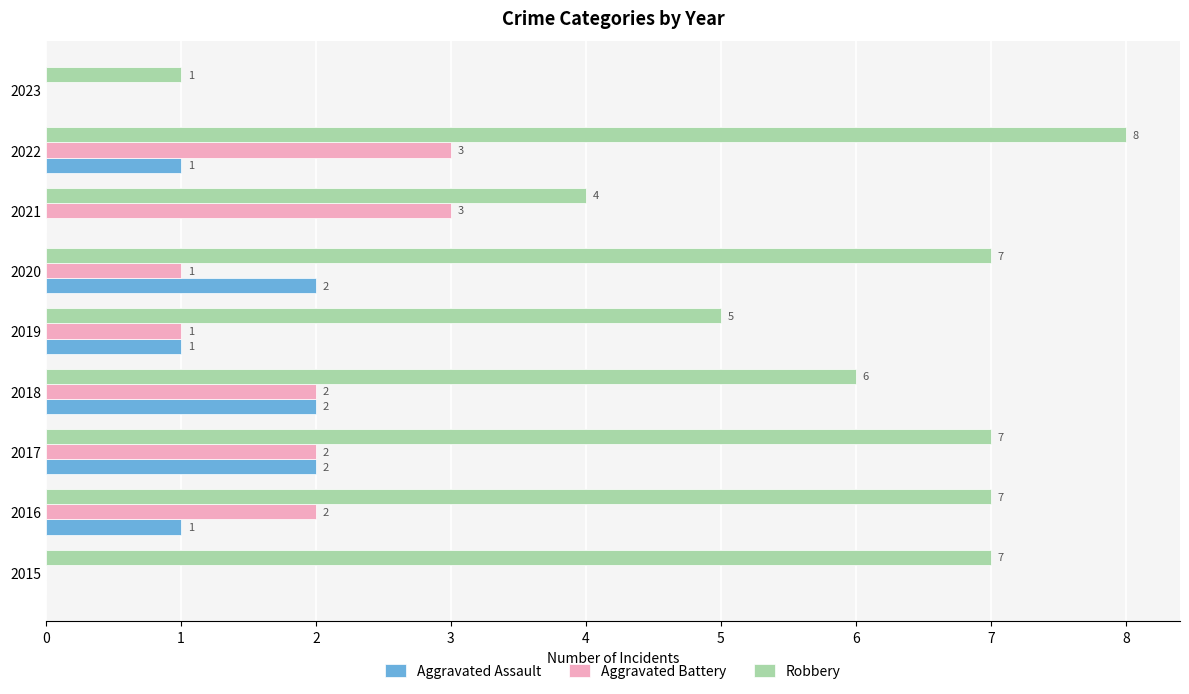

Between 2020 and 2023, which series saw the biggest shift?

Robbery